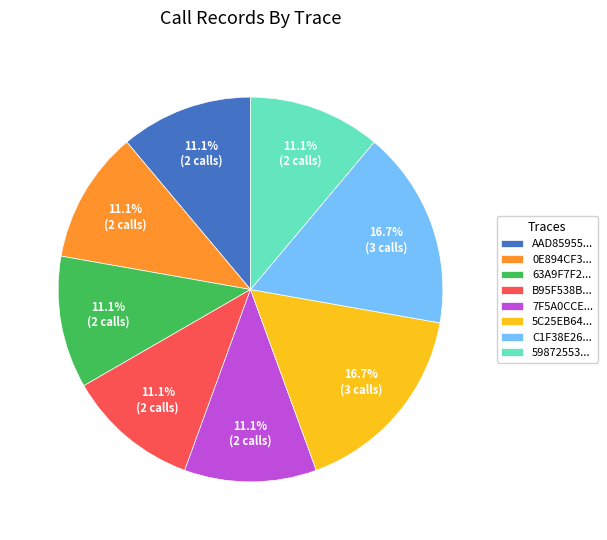

Approximately how many times larger is the value at 5C25EB64... compared to B95F538B...?

1.5